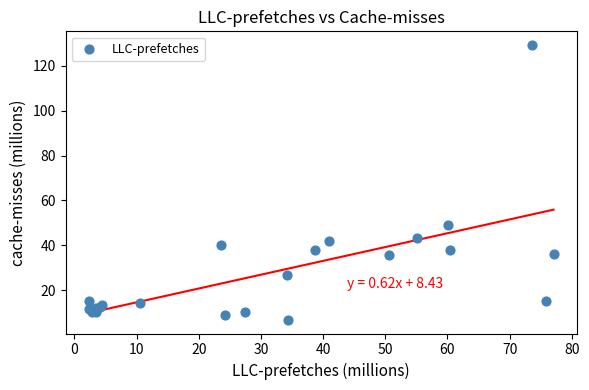

What Y value in the scatter plot is closest to 68?

48.9